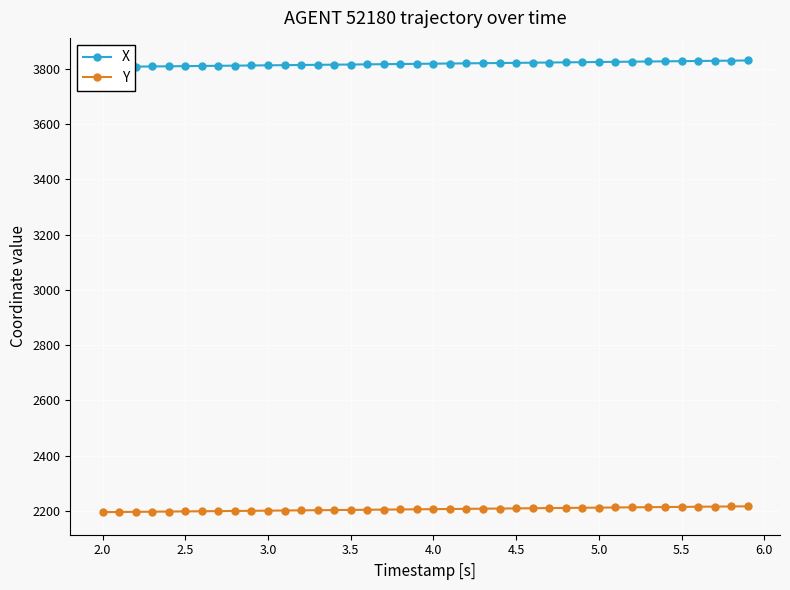

What is the lowest value of the Y series?

2195.0